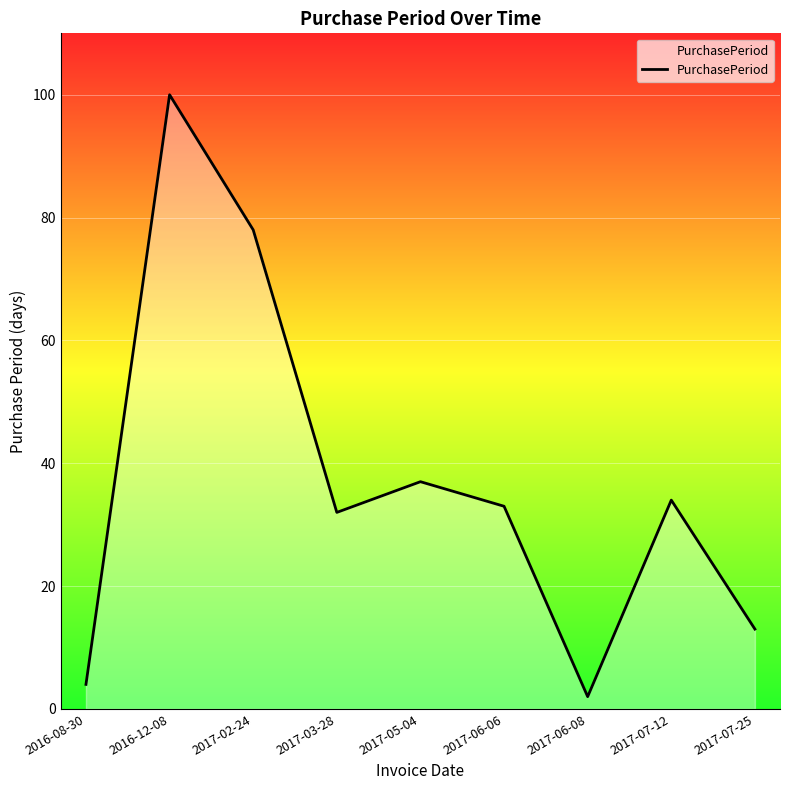

What is the ratio of the value at 2017-06-06 to the value at 2016-12-08?

0.3